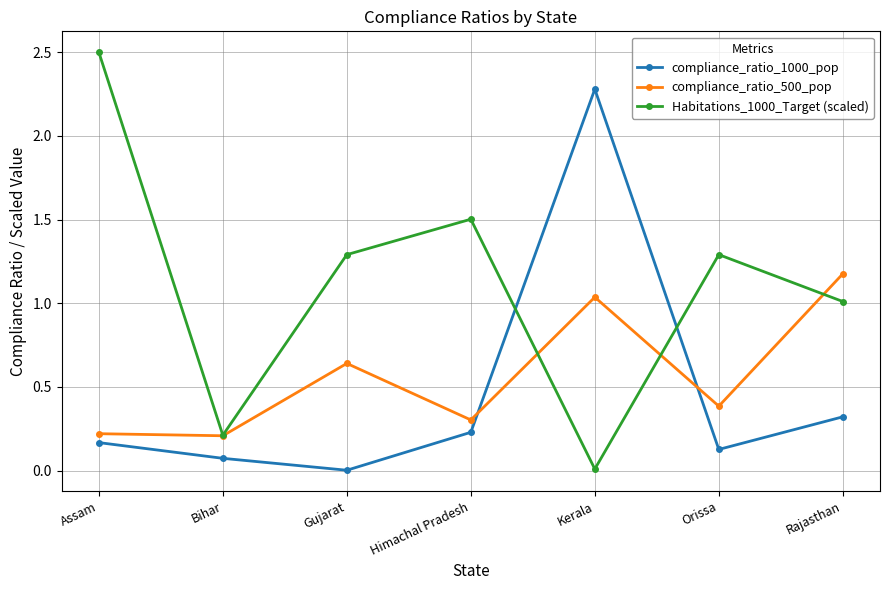

What is the label of the 3rd point from the right?

Kerala